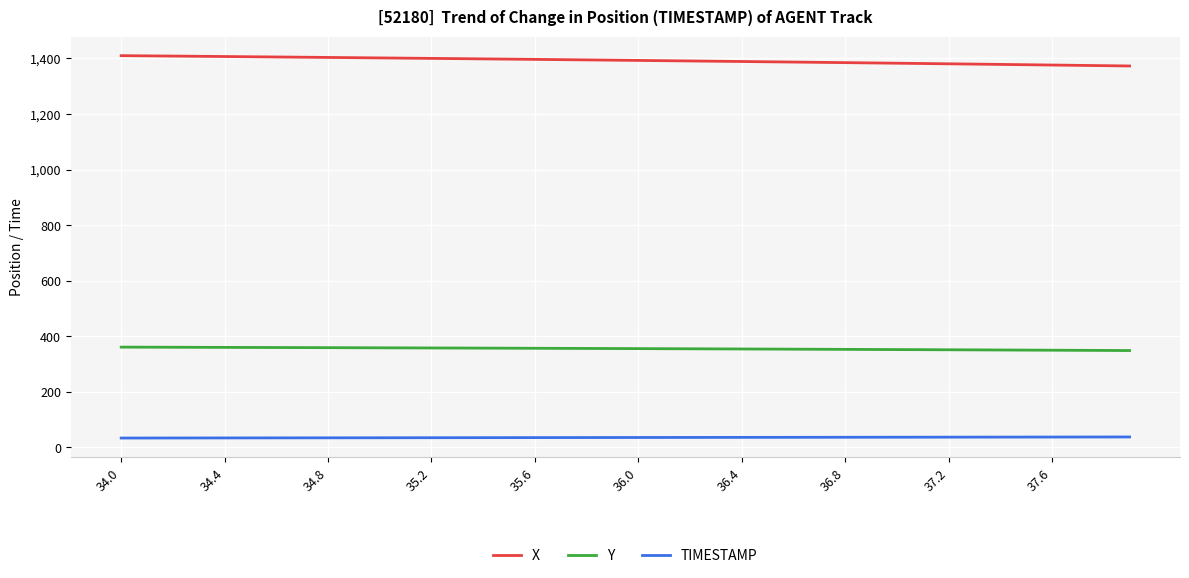

List the series in order of their peak value, highest first.

X, Y, TIMESTAMP